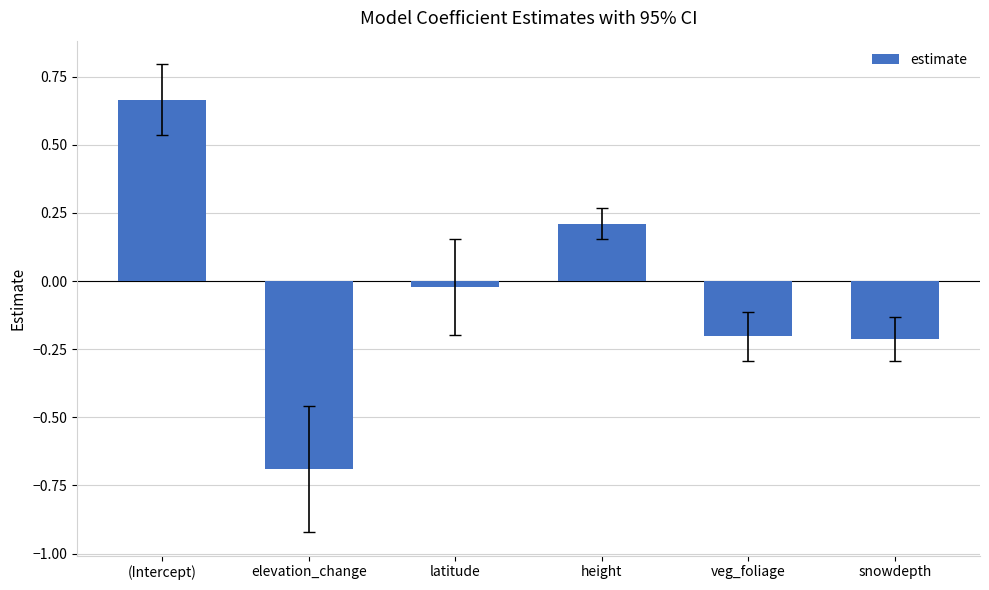

What is the difference between the maximum and second lowest values?

0.9